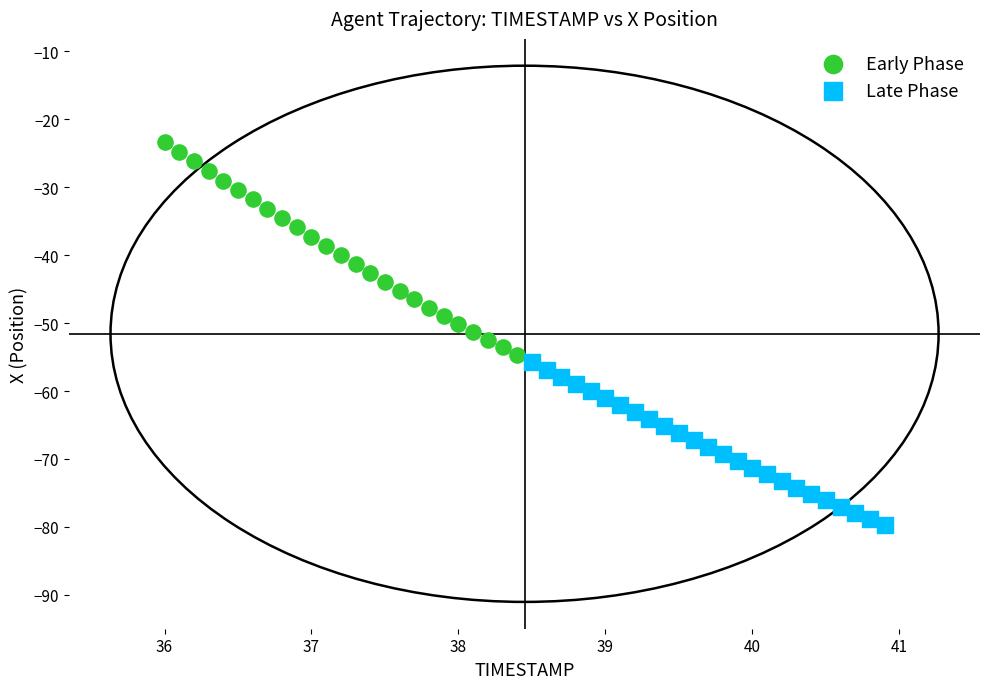

What are all the series names shown in the legend?

Early Phase, Late Phase